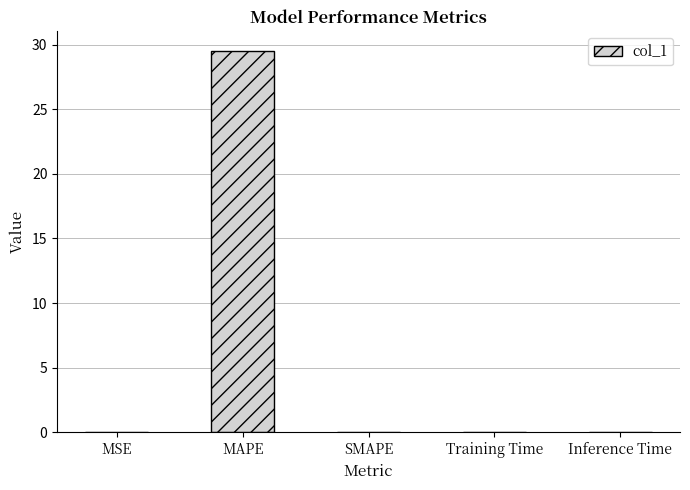

True or false: the data shows 18.7 at MAPE.

False